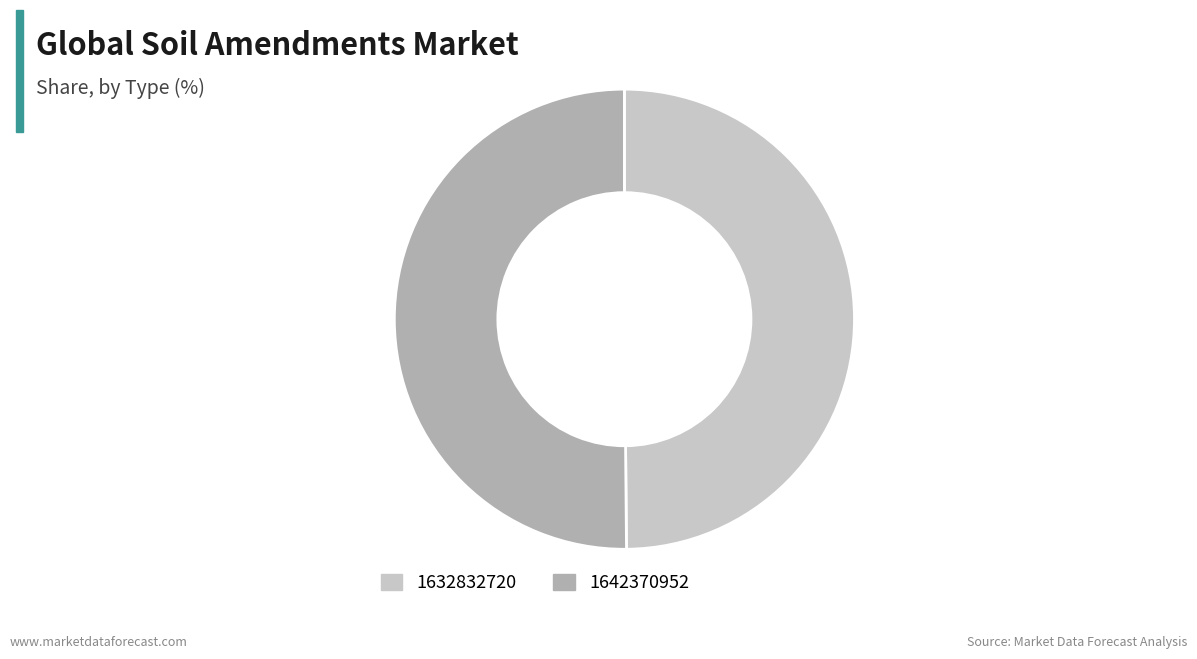

True or false: 1632832720 accounts for 39% of the total.

False